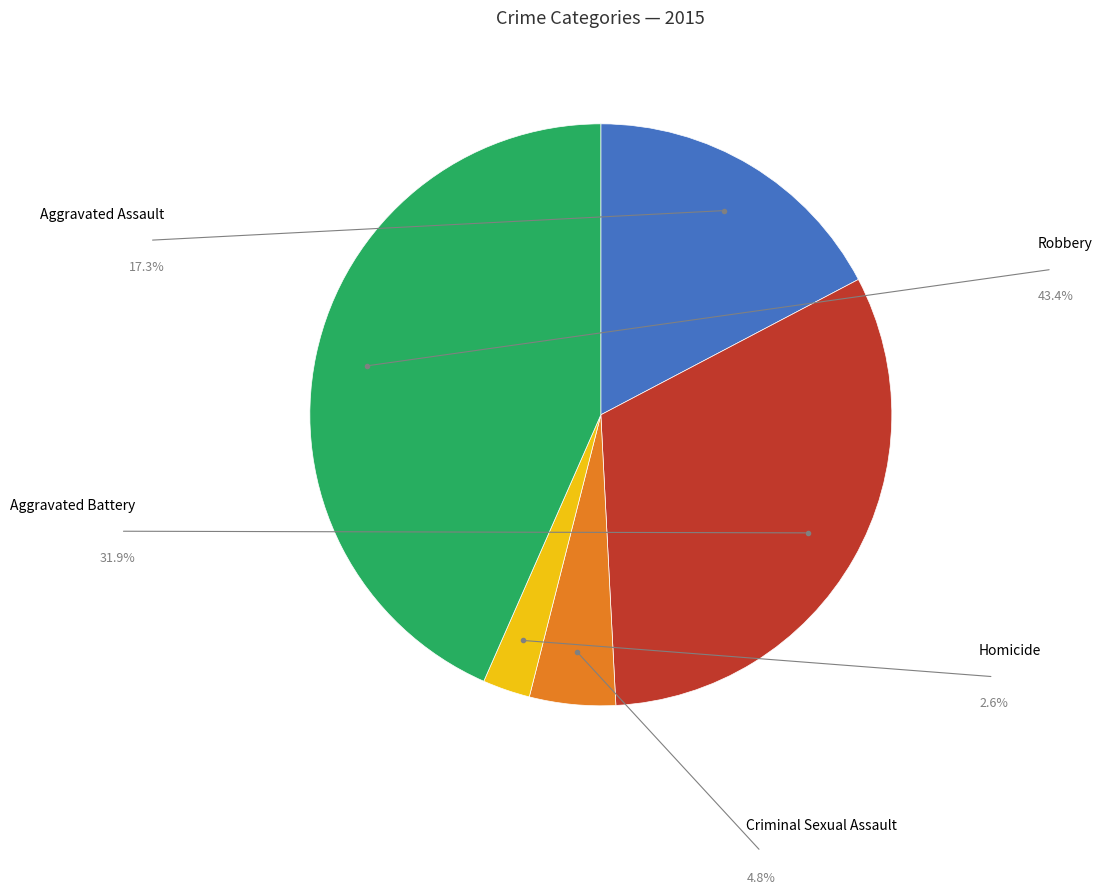

Does any single category account for the majority?

No